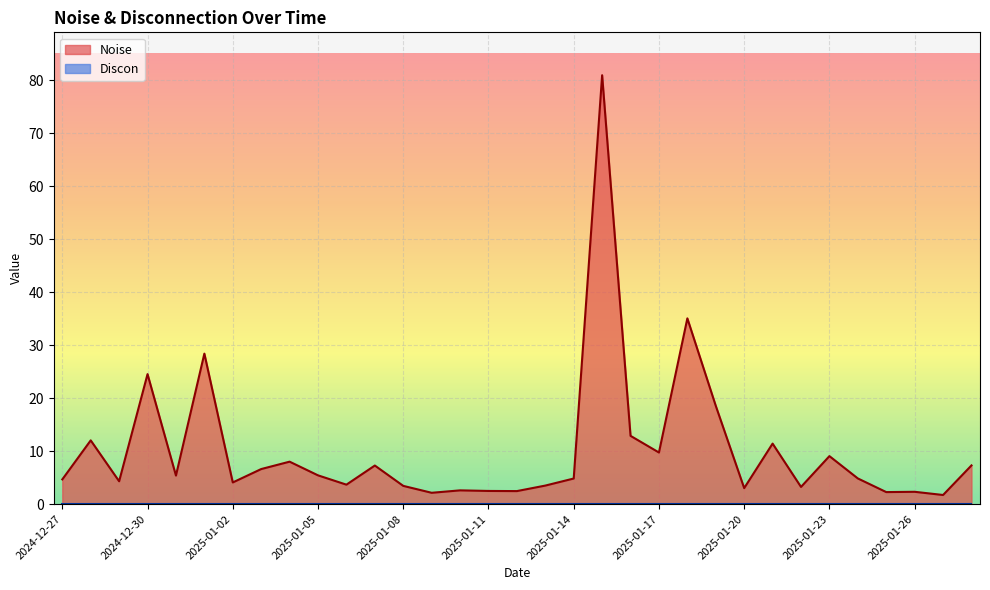

At which category does the data reach its first local valley?

2024-12-29